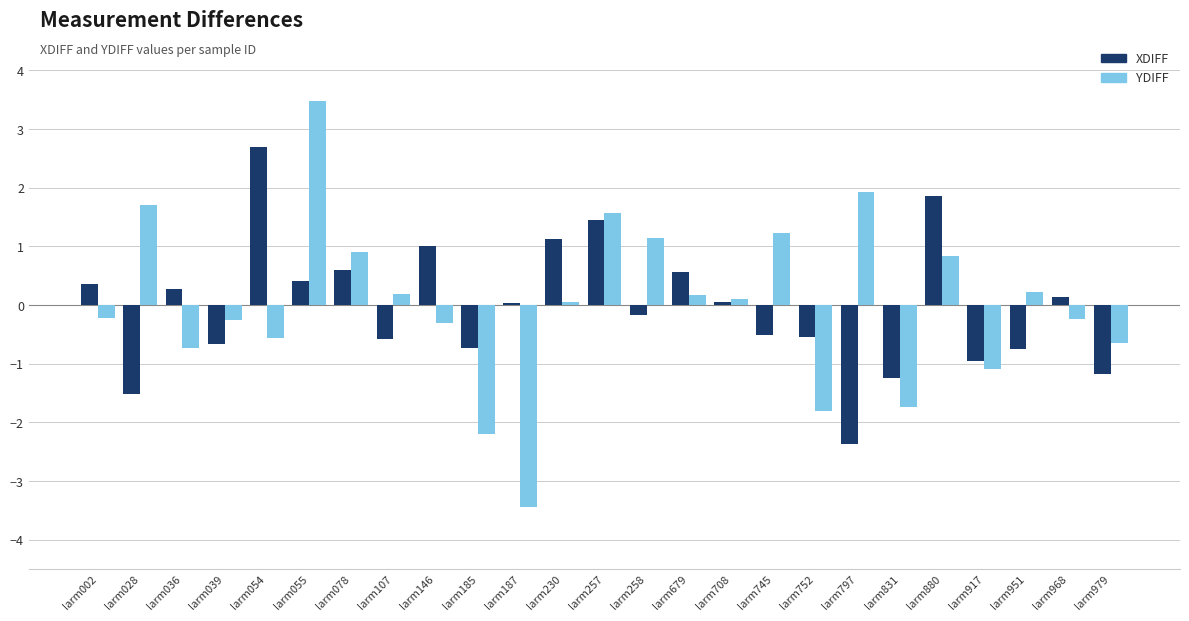

Is it true that YDIFF equals -0.2 at larm002?

True